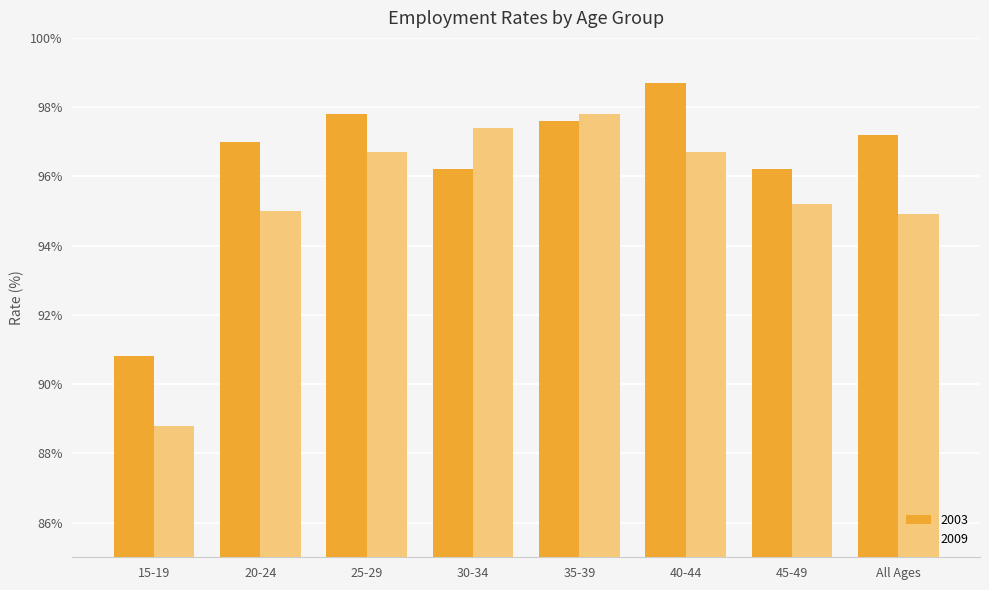

Which series has the largest total across all categories?

2003